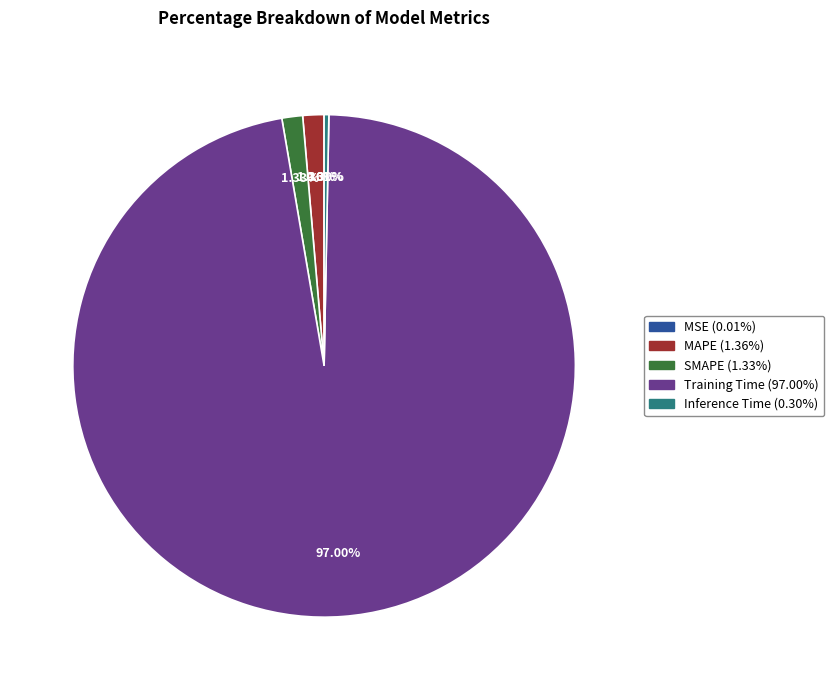

Does Training Time represent more than half of the total?

Yes